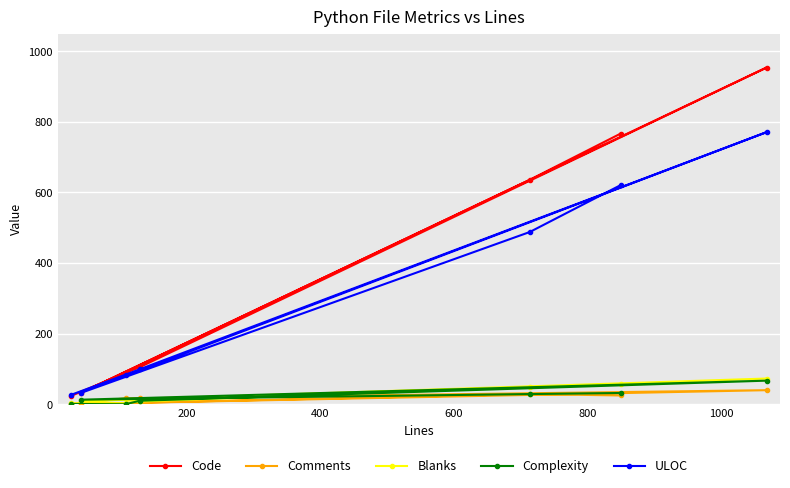

True or false: ULOC and Code cross at least once.

True